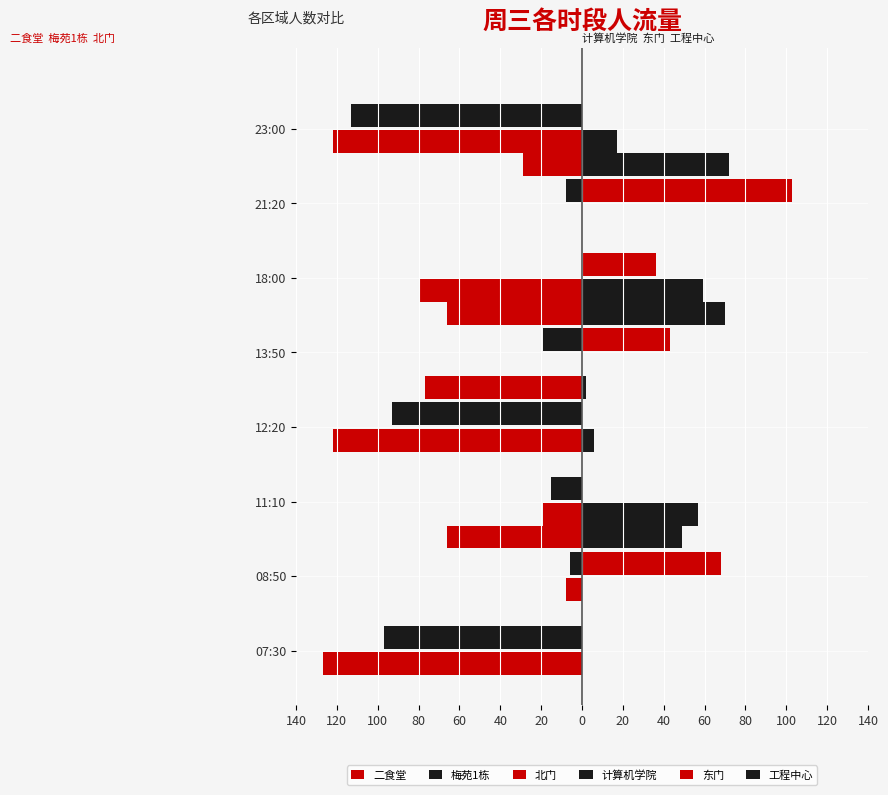

What are all the series names shown in the legend?

二食堂, 梅苑1栋, 北门, 计算机学院, 东门, 工程中心